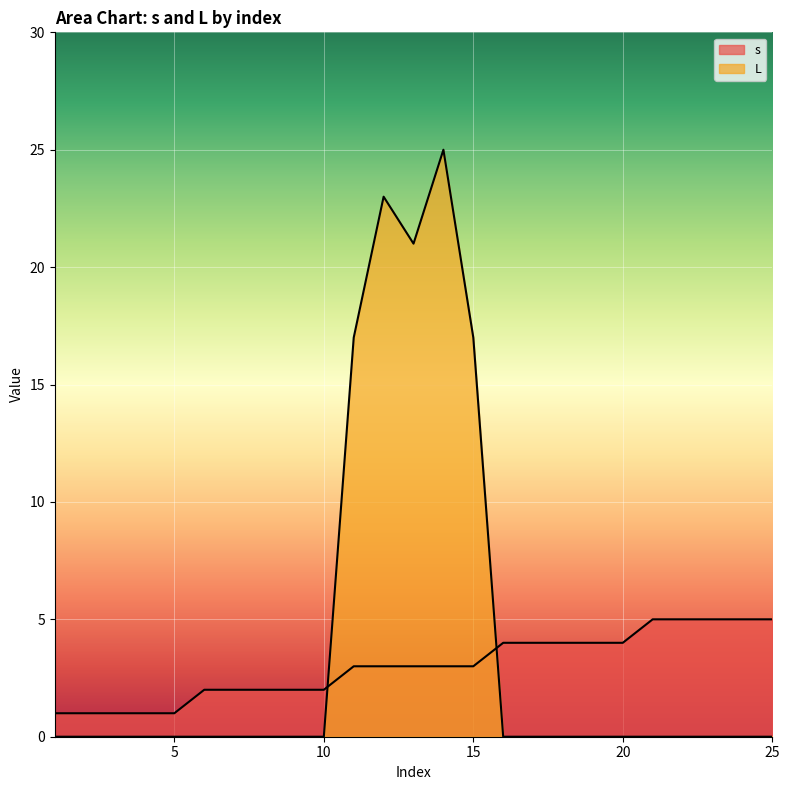

At which label is s closest to 3?

3